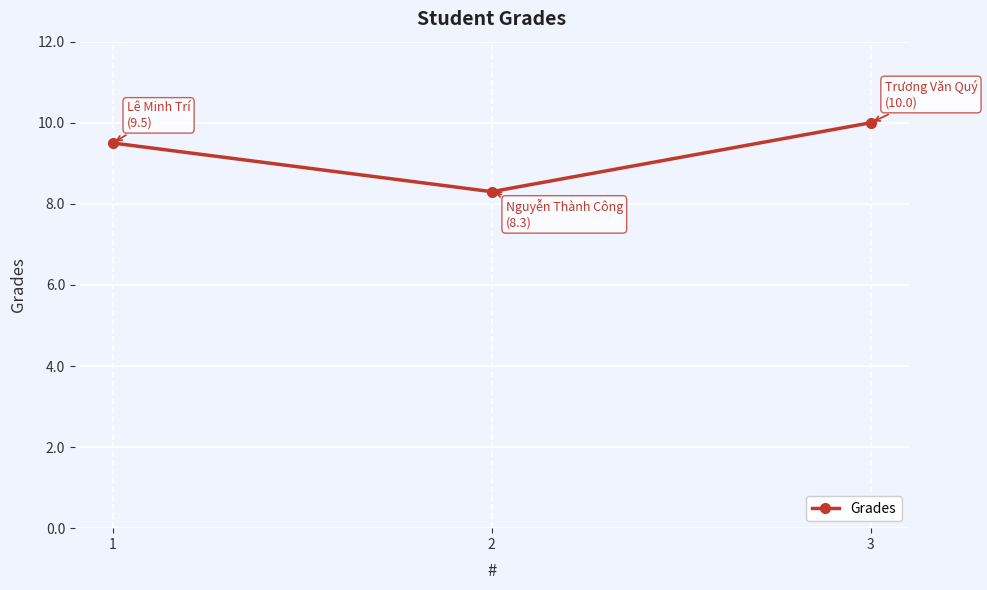

What is the average value?

9.3